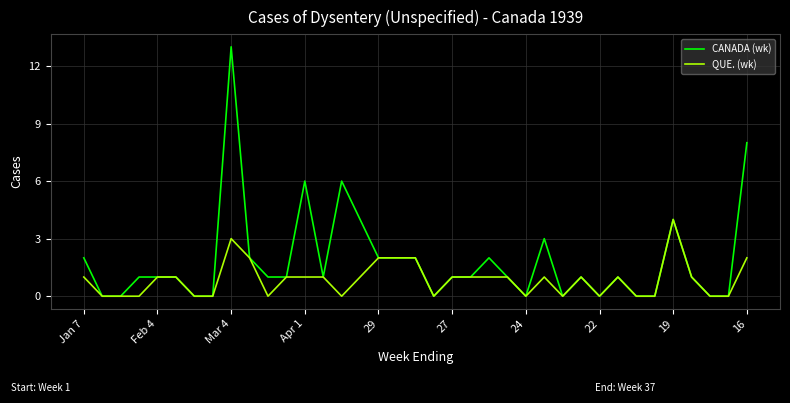

Which series has the largest total across all categories?

CANADA (wk)